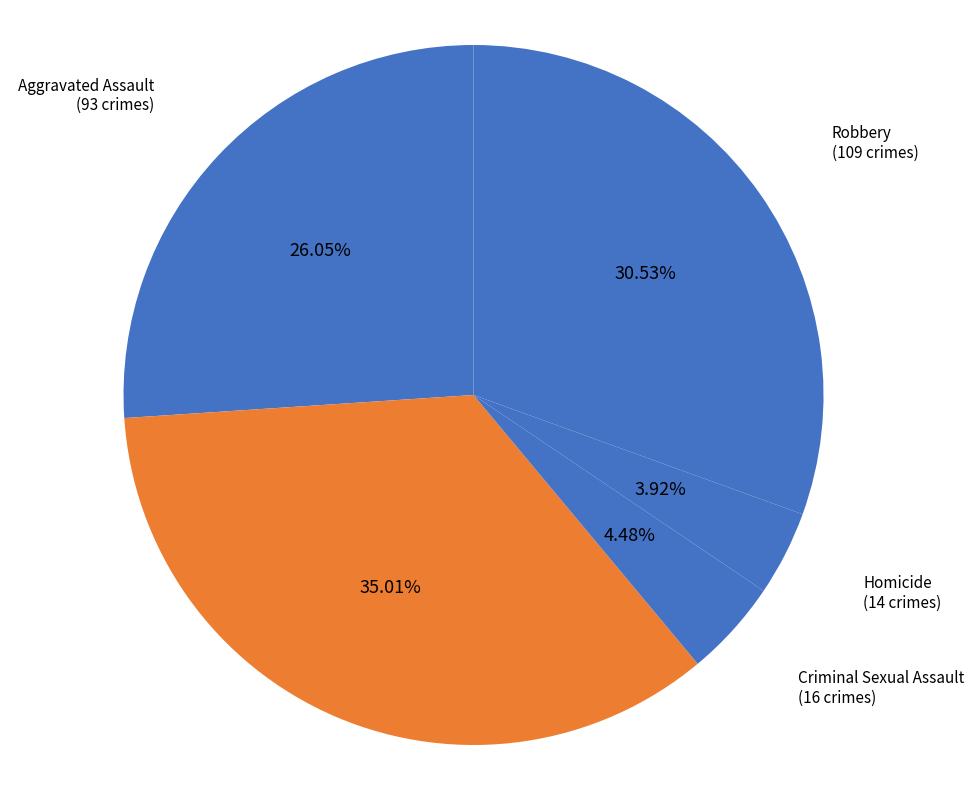

Count the number of slices in the pie.

5